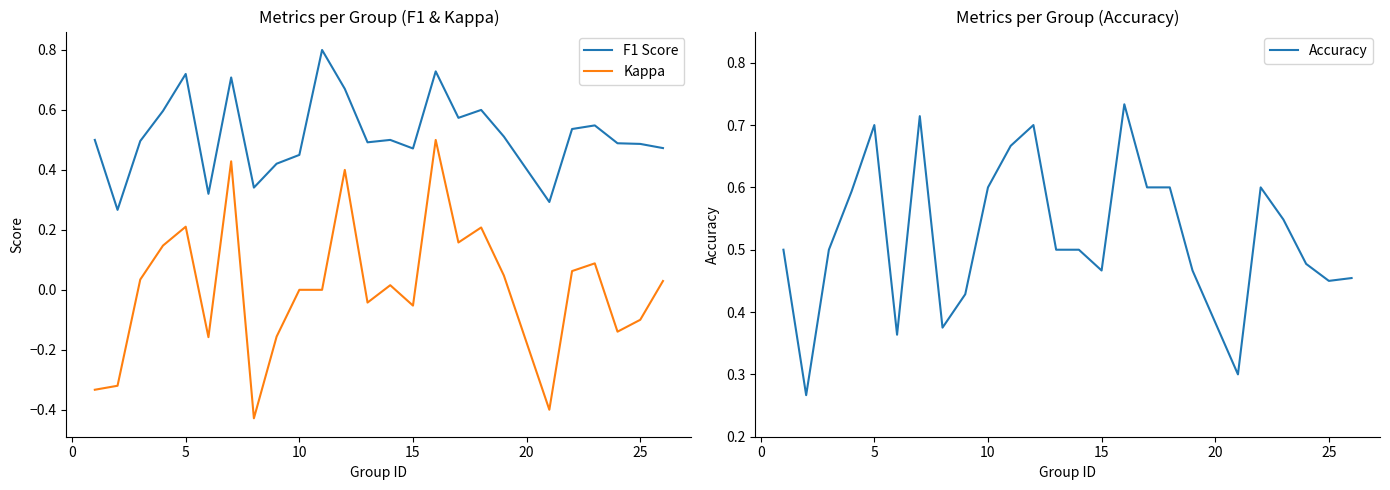

Is it true that Accuracy equals 0.7 at 5?

True